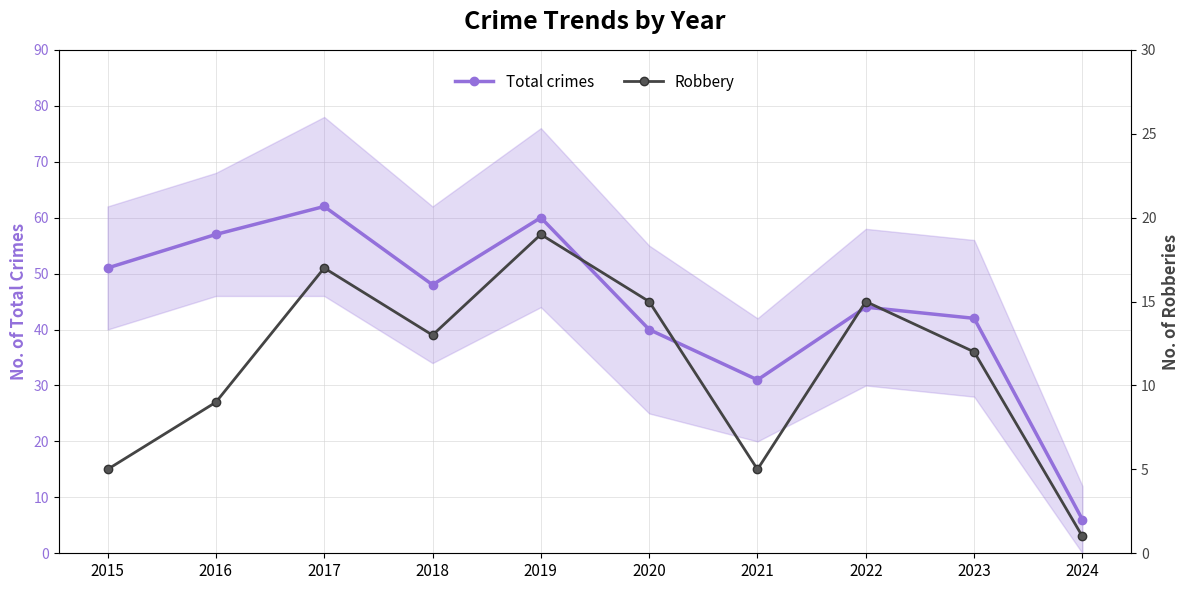

Rank the series by their average value, from lowest to highest.

Robbery, Total crimes